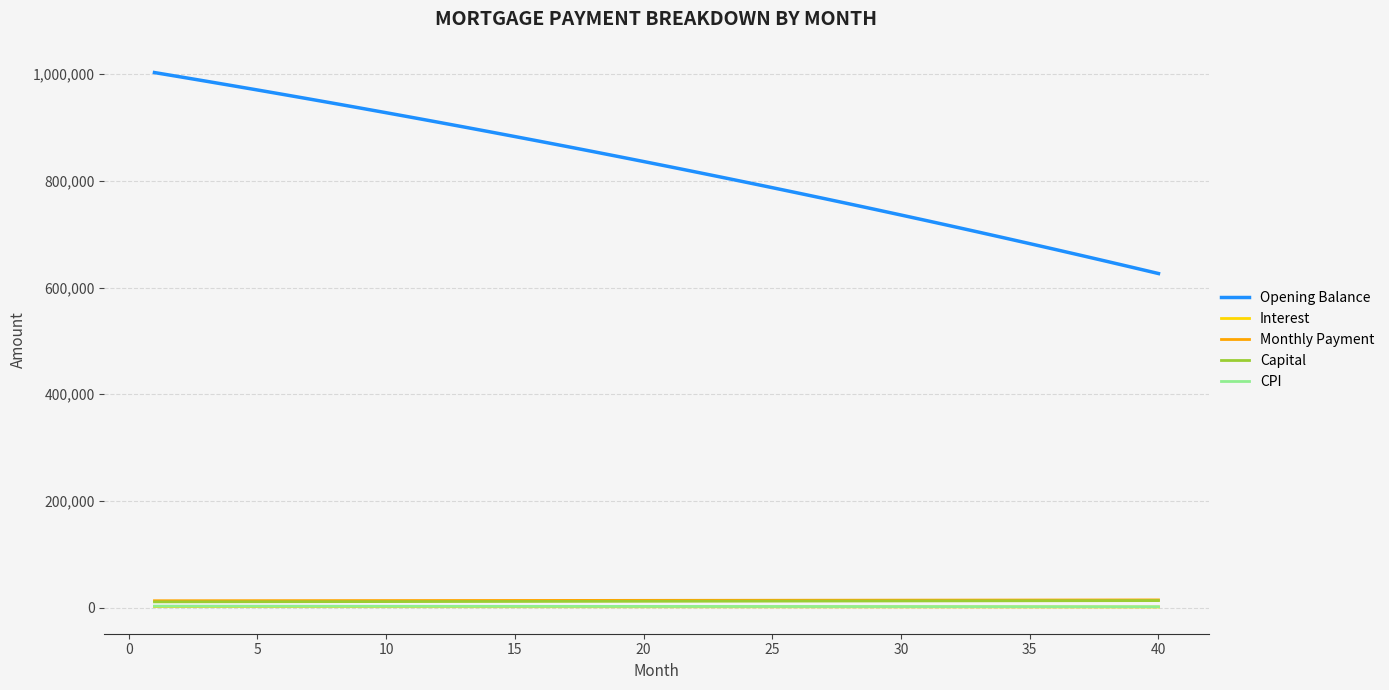

Which series has the widest spread of values?

Opening Balance